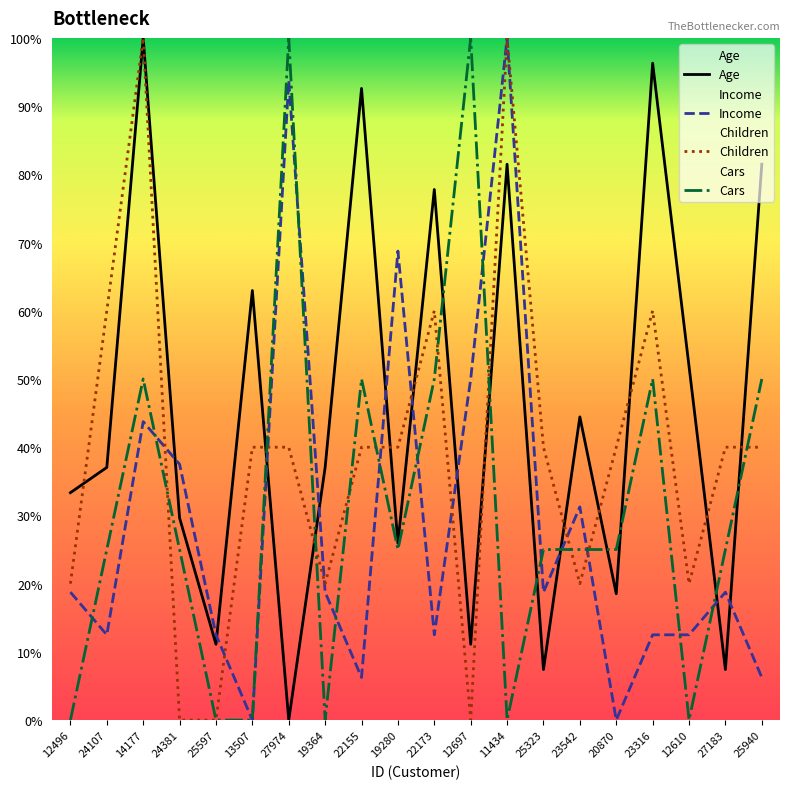

What is the spread (max minus min) of values at 12697?

100.0